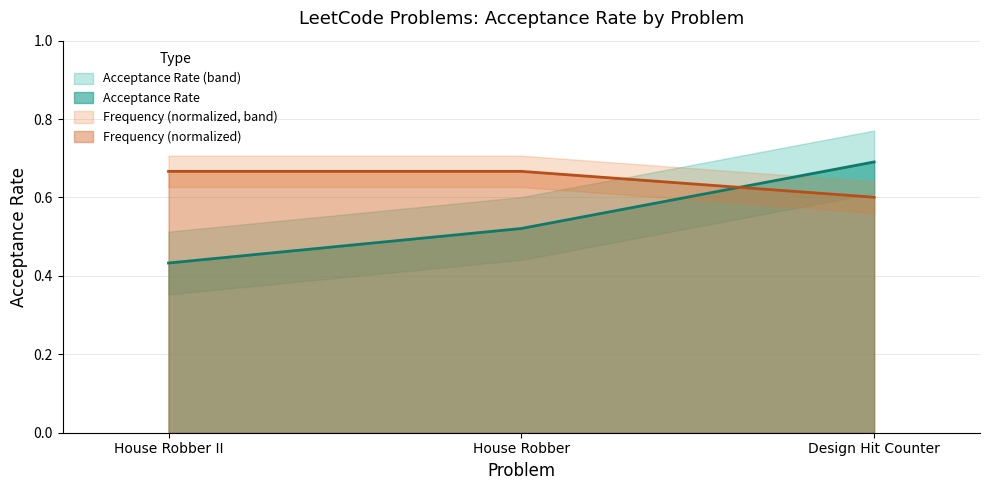

What is the value of the 3rd point from the left?

0.7